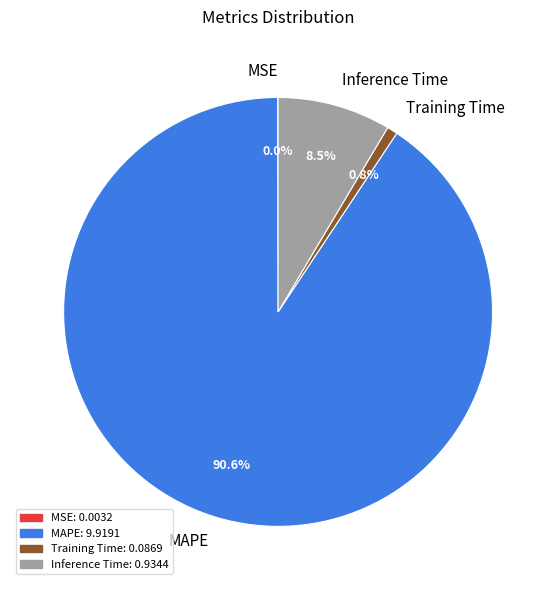

Is it true that MAPE is 84% of the pie?

False